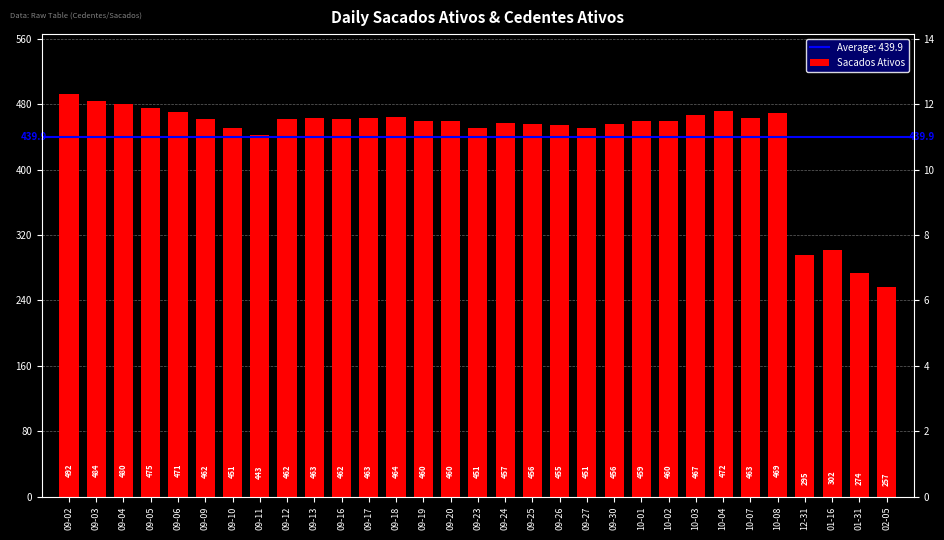

The value at 09-05 is 838. True or false?

False